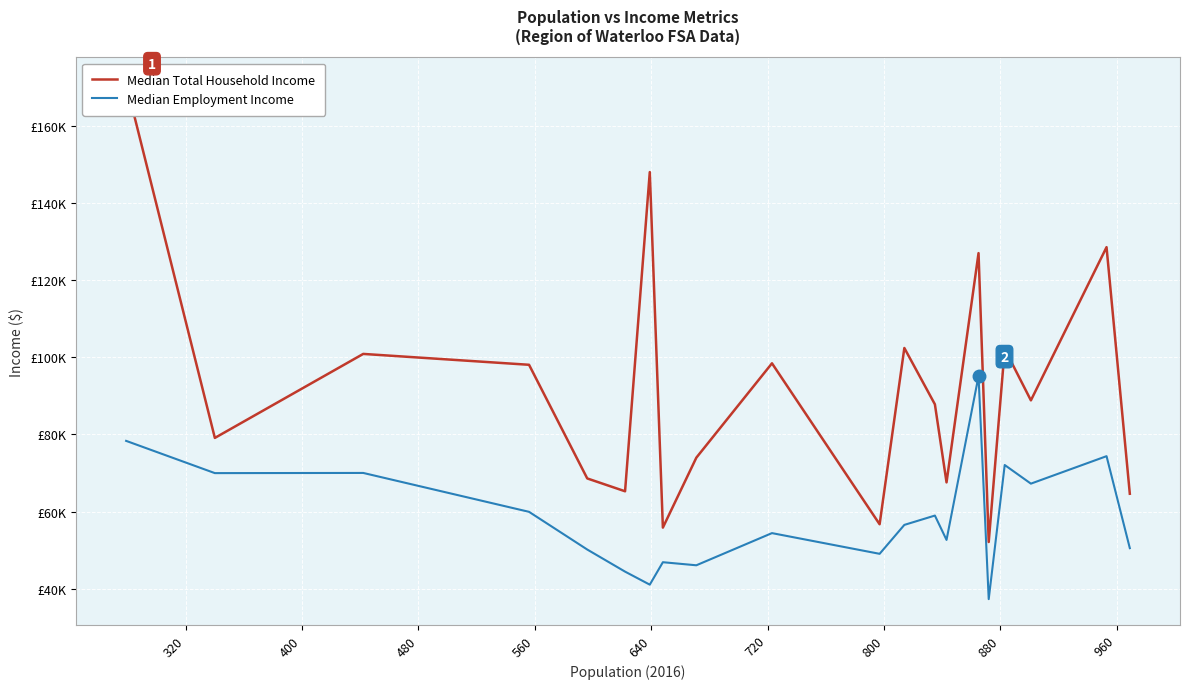

How many data points in Median Total Household Income are less than 88832?

10